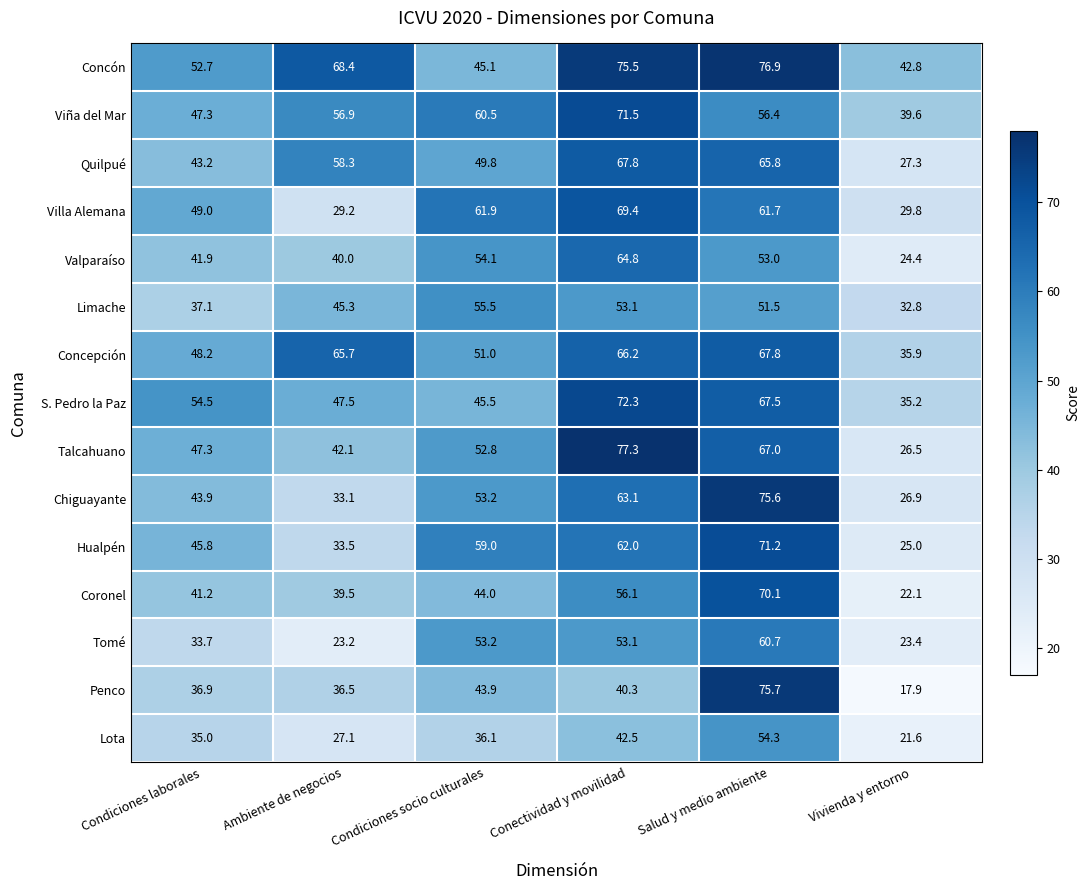

What is the spread (max minus min) of values at Ambiente de negocios?

45.2